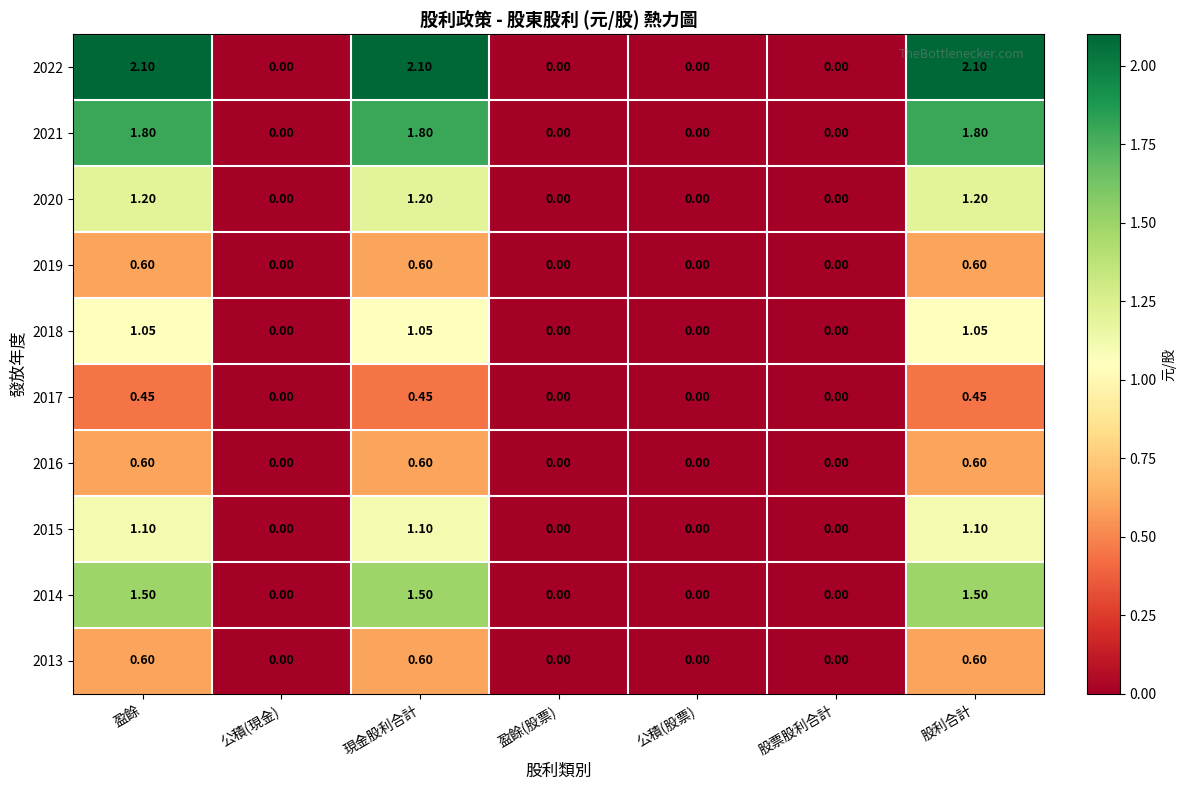

Which series has the largest total across all categories?

2022